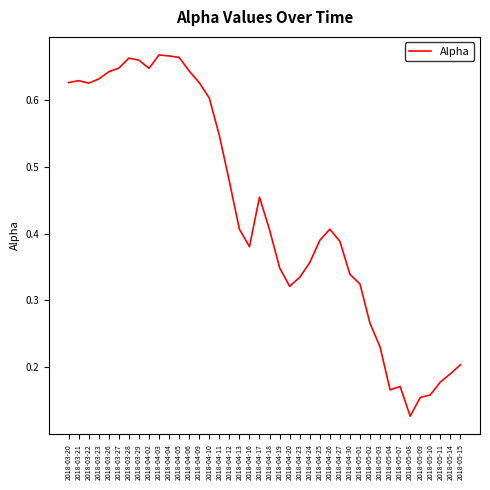

Is this an area chart (filled region under the line)?

No